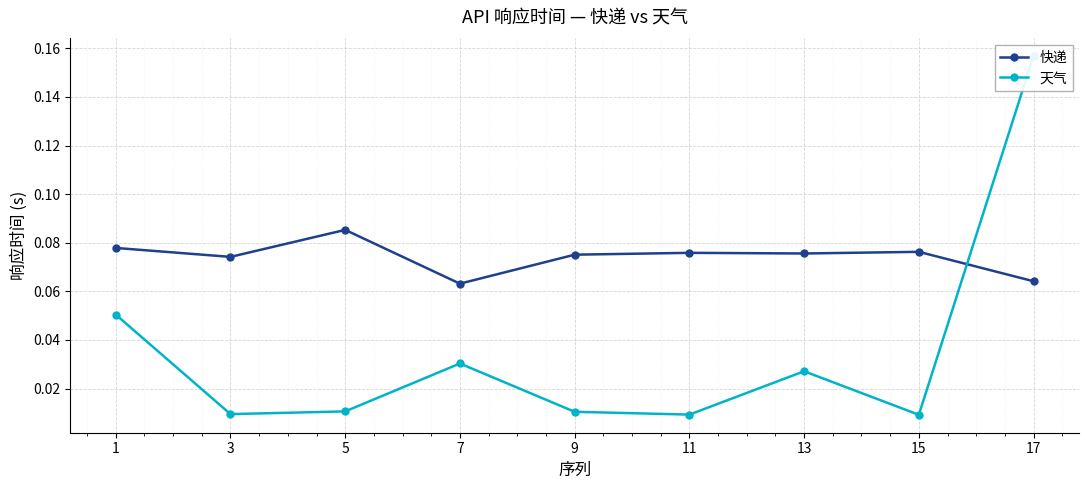

What is the average value of the 快递 series?

0.1